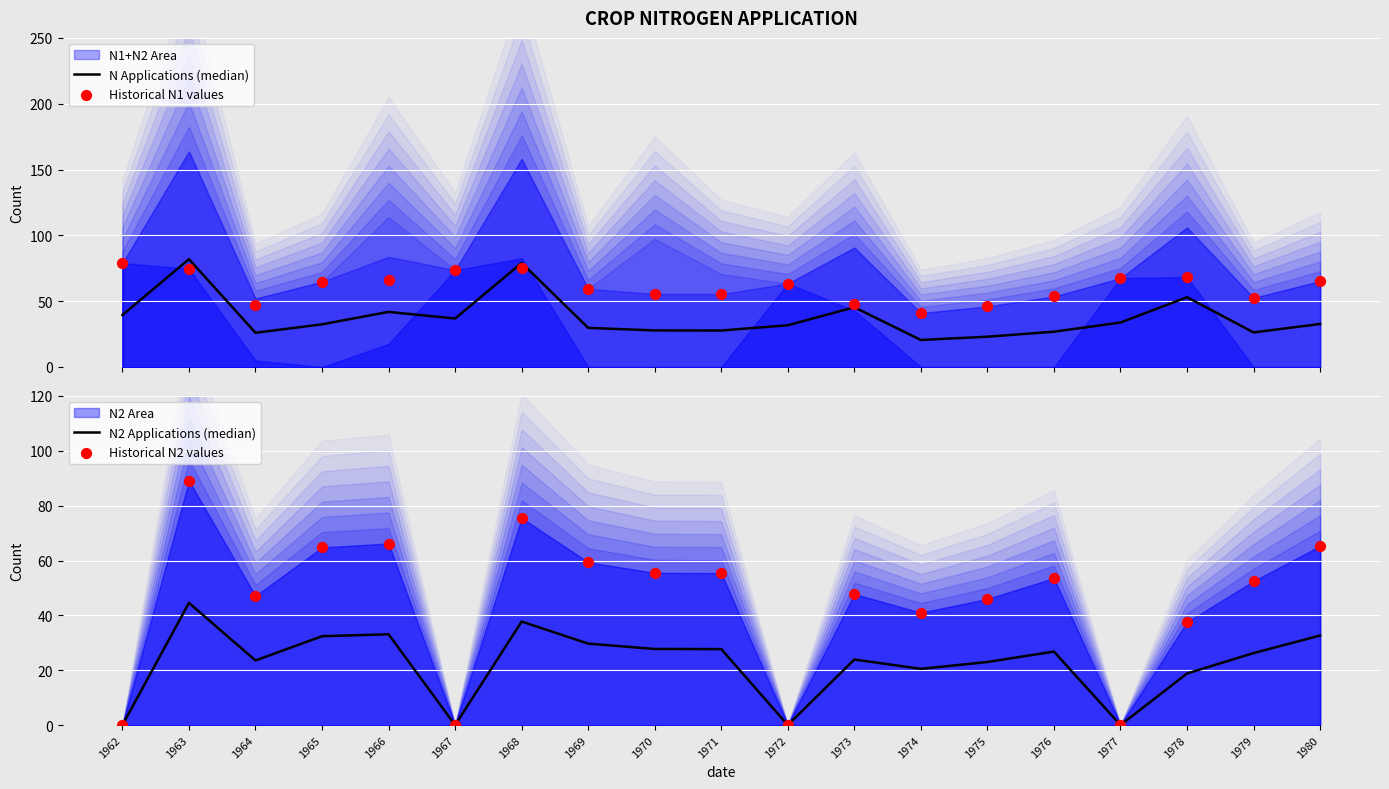

Which series has the largest total across all categories?

Historical N1 values